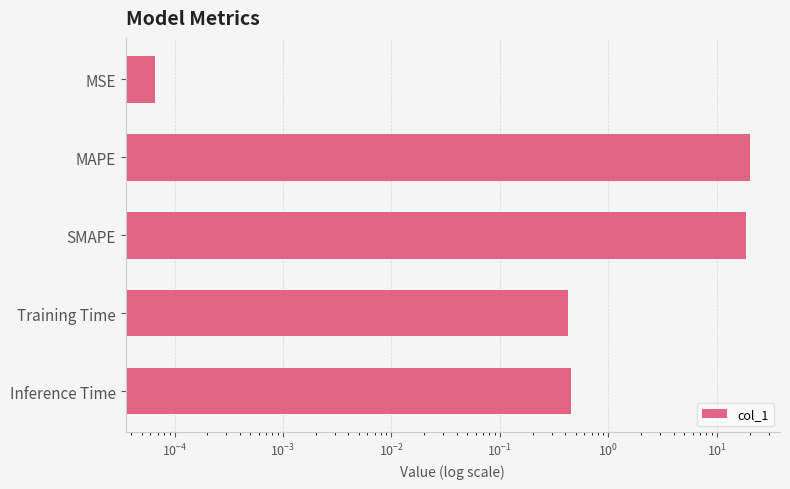

Is it true that the value at MAPE is 32.8?

False